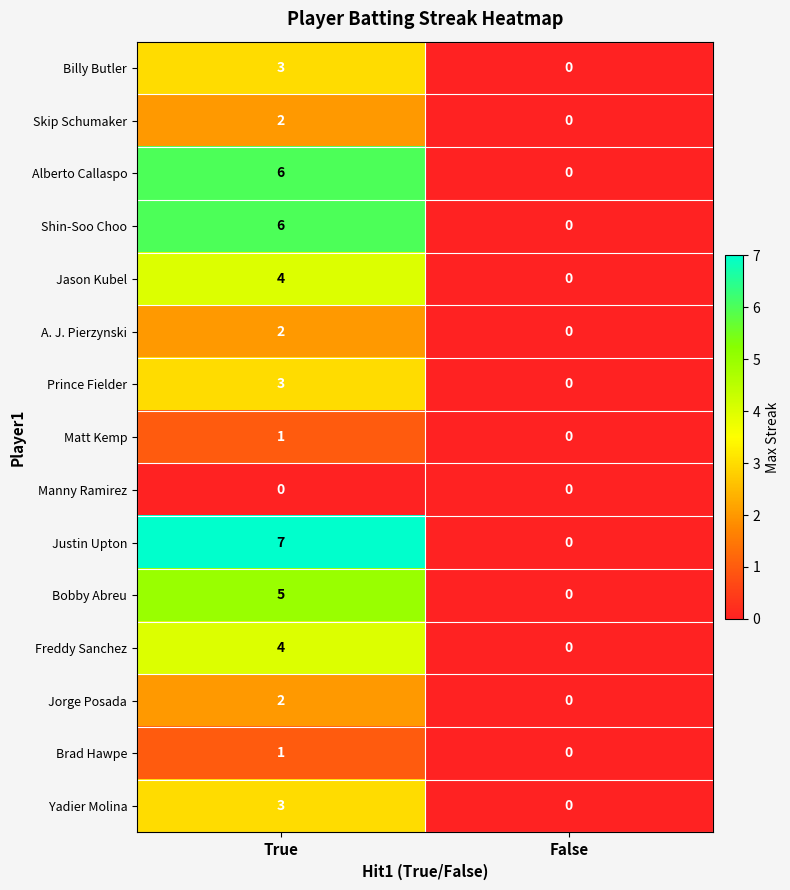

The Jason Kubel series shows -3 at False. True or false?

False